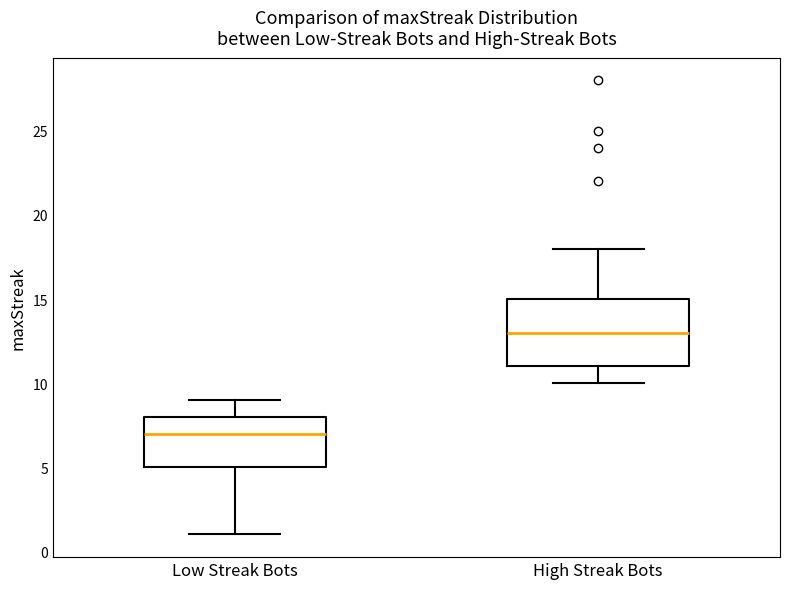

Which box's median line is the highest?

High Streak Bots